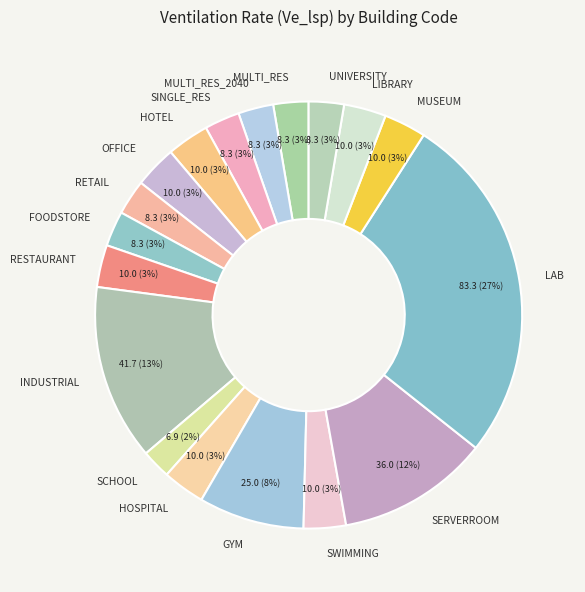

The INDUSTRIAL slice represents 20% of the pie. True or false?

False